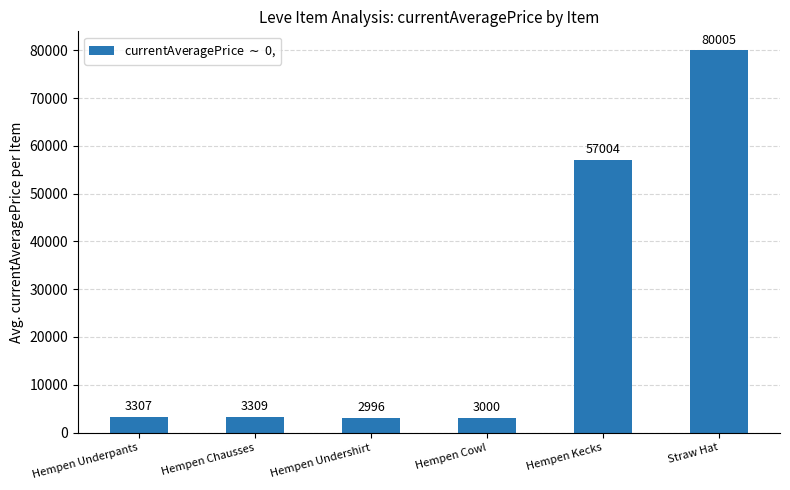

List the labels in order of value, largest first.

Straw Hat, Hempen Kecks, Hempen Chausses, Hempen Underpants, Hempen Cowl, Hempen Undershirt